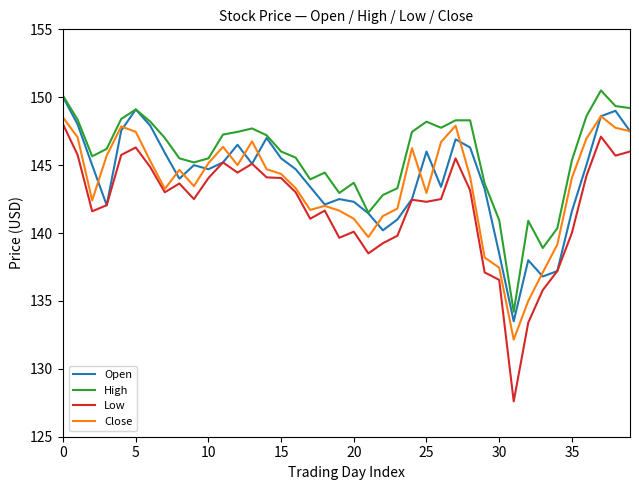

True or false: High and Low intersect in this chart.

False